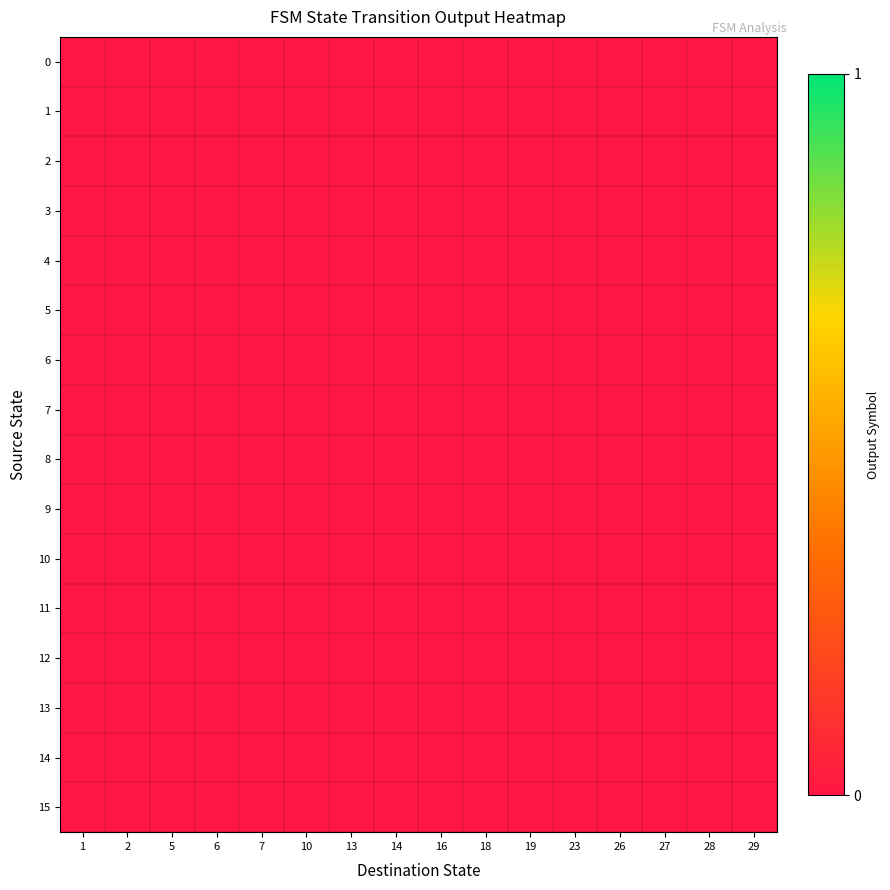

Is the value of 0 at 10 greater than the value of 14 at 28?

No